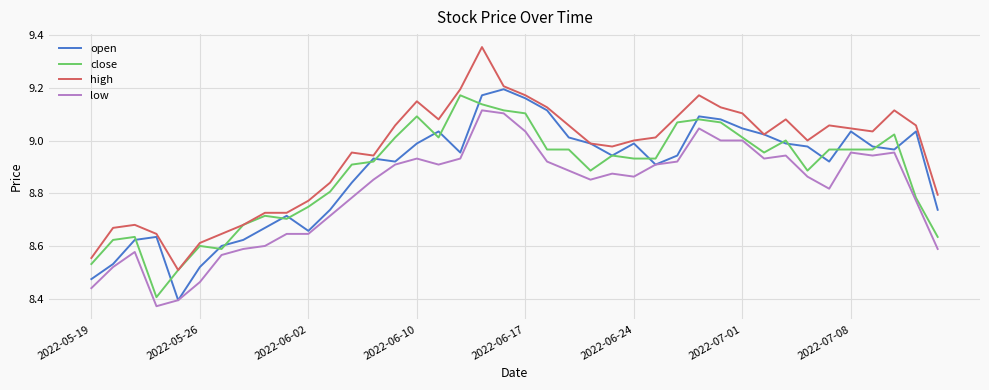

Which series has the largest total across all categories?

high